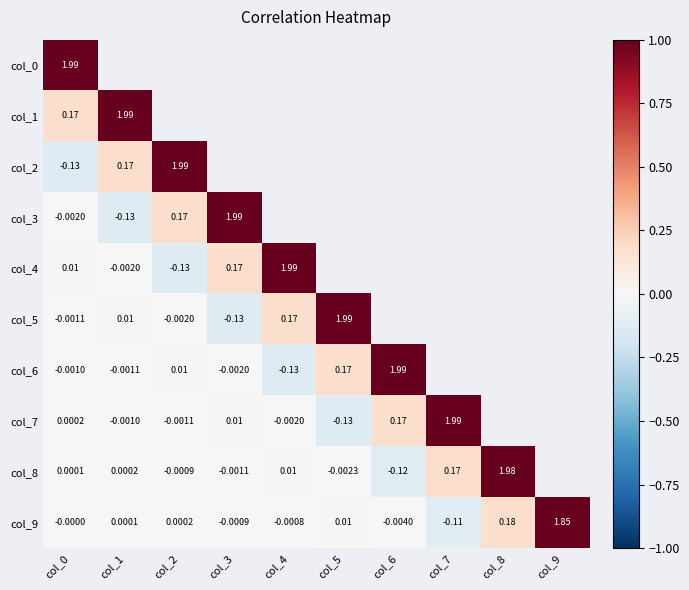

At col_7, list the series in order from largest to smallest.

col_7, col_8, col_6, col_3, col_0, col_1, col_2, col_4, col_9, col_5